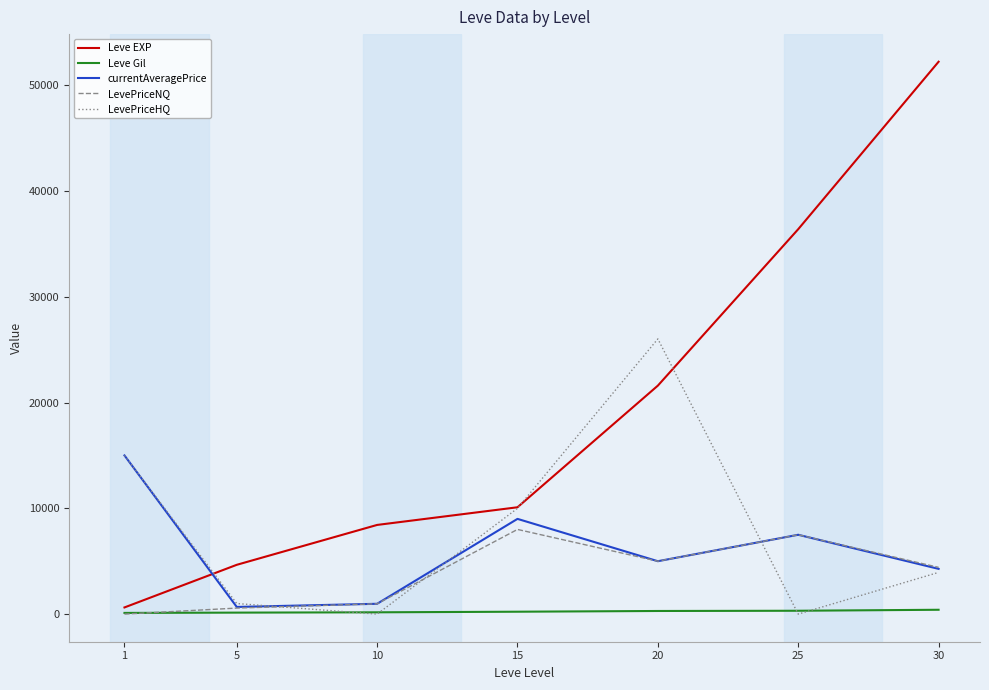

Between which two adjacent categories do Leve EXP and currentAveragePrice first intersect?

1 and 5